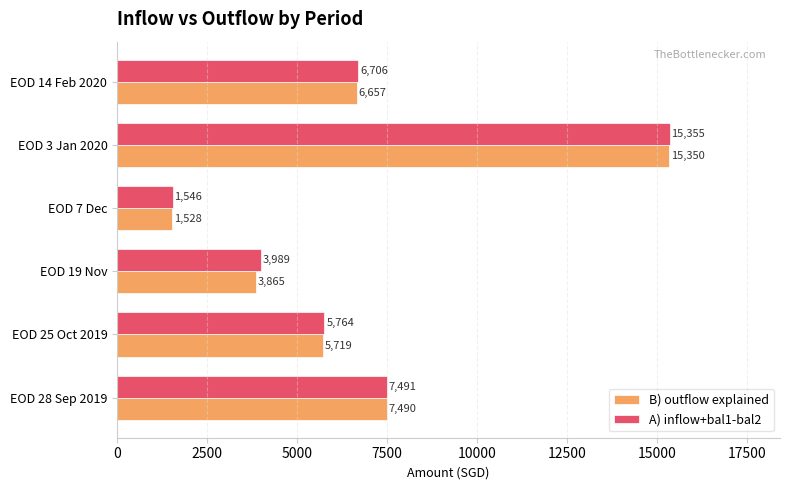

Rank the categories by B) outflow explained value from highest to lowest.

EOD 3 Jan 2020, EOD 28 Sep 2019, EOD 14 Feb 2020, EOD 25 Oct 2019, EOD 19 Nov, EOD 7 Dec